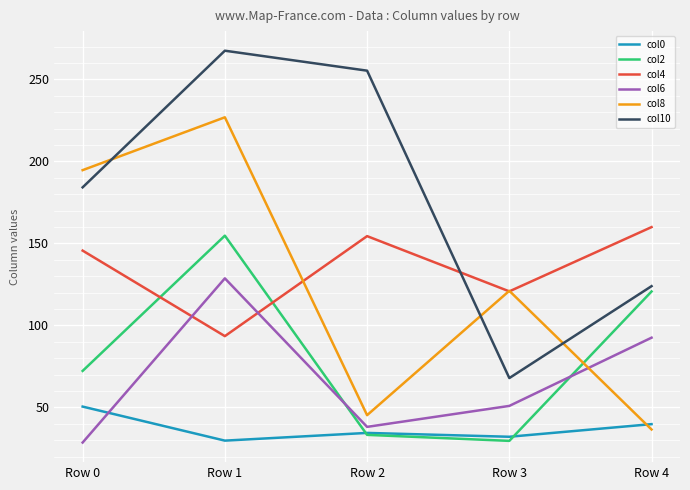

Count the number of categories in the chart.

5